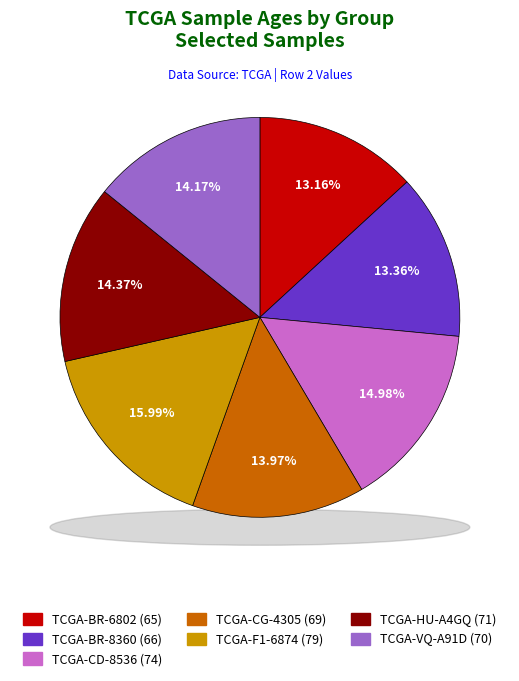

Combined, what portion of the pie is TCGA-BR-8360 and TCGA-VQ-A91D?

27.5%